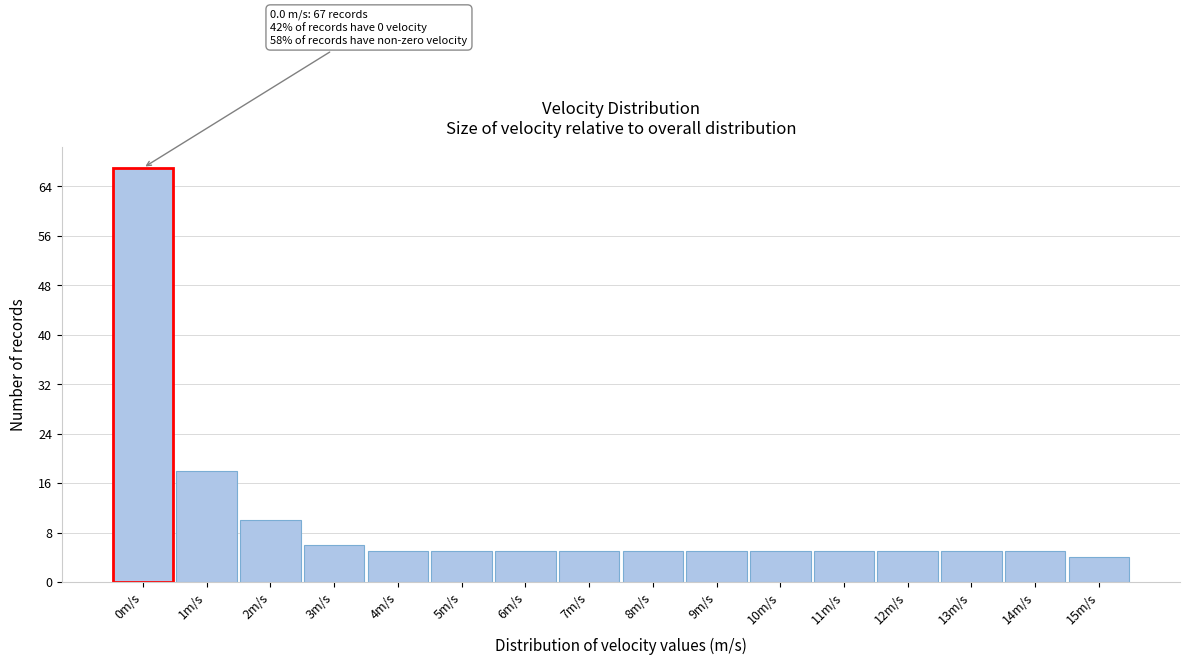

Reading left to right, transcribe all the data shown in this chart.

67	18	10	6	5	5	5	5	5	5	5	5	5	5	5	4